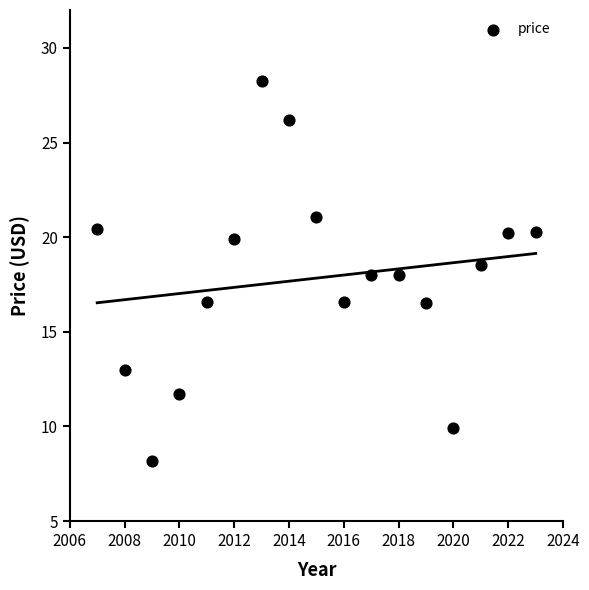

What is the range of X values (max minus min)?

16.0